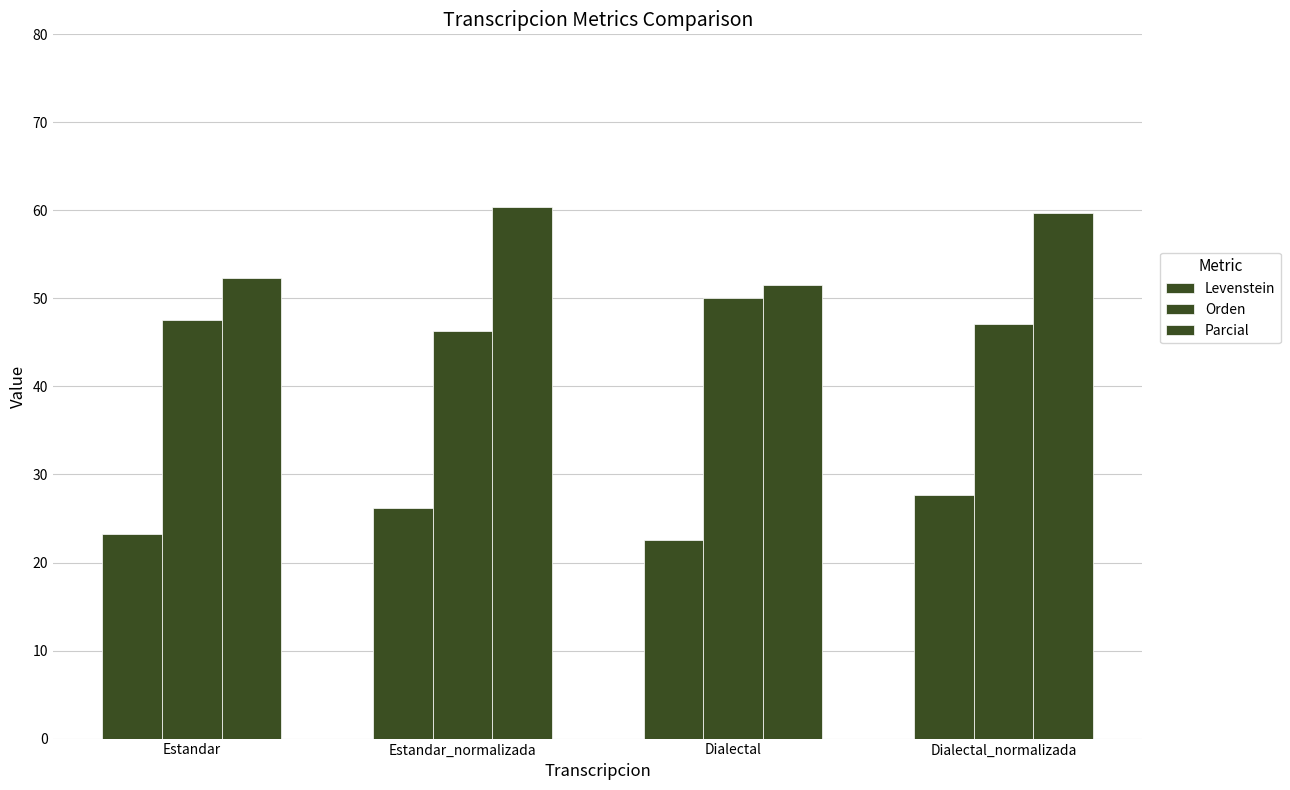

What is the difference between the Parcial values at Estandar and Dialectal?

0.7